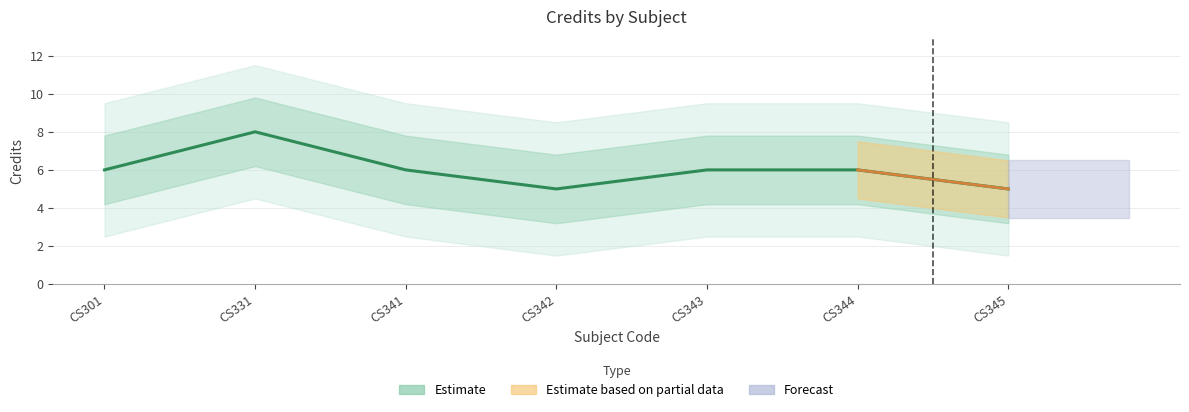

Rank the categories by value from highest to lowest.

CS331, CS301, CS341, CS343, CS344, CS342, CS345